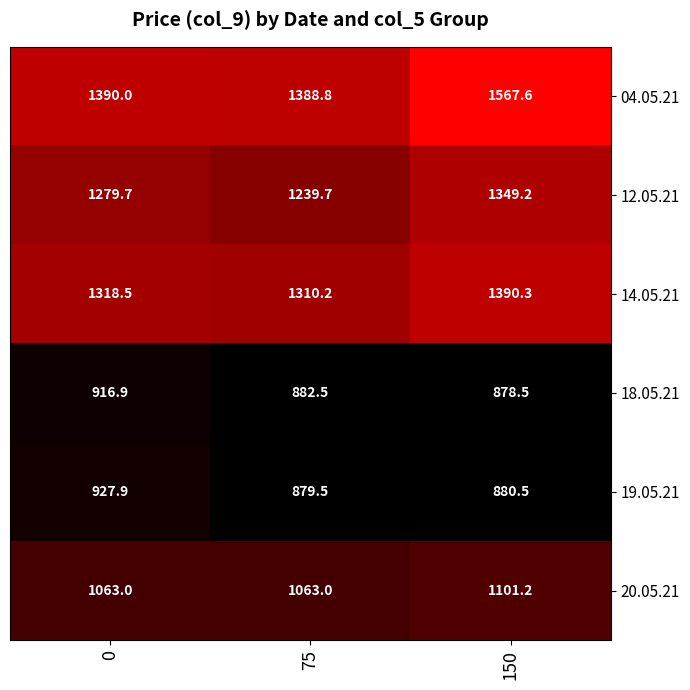

At 0, list the series in order from smallest to largest.

18.05.21, 19.05.21, 20.05.21, 12.05.21, 14.05.21, 04.05.21